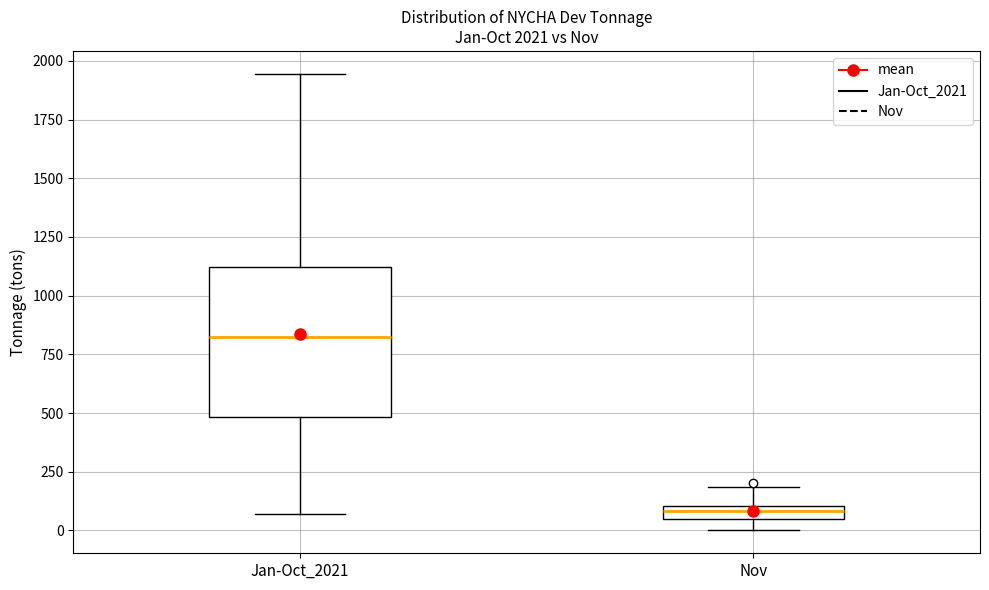

Which box is the tallest, from its lower edge to its upper edge?

Jan-Oct_2021